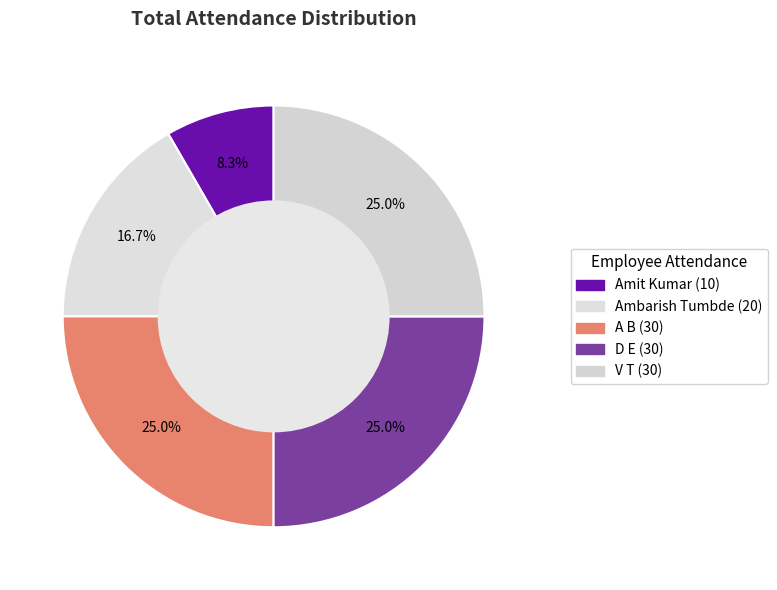

Does A B account for over 50% of the chart?

No